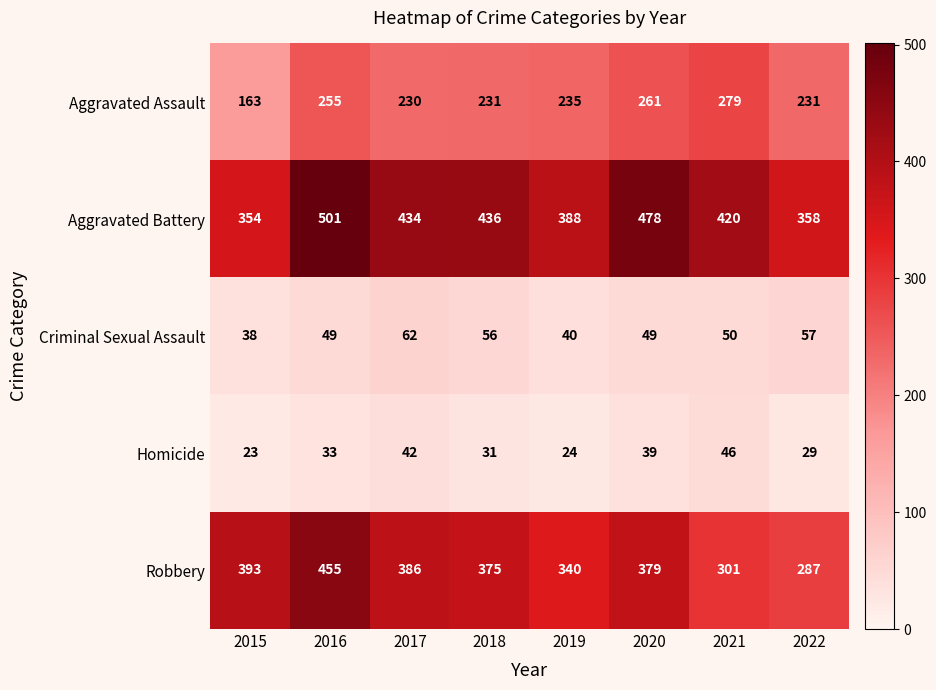

What is the difference between the highest and lowest values at 2016?

468